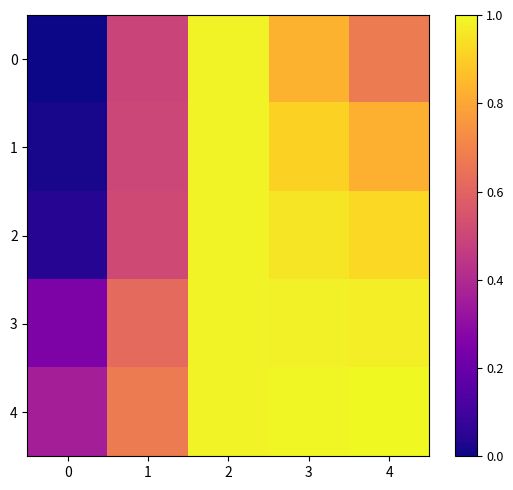

Count the number of categories in the chart.

5